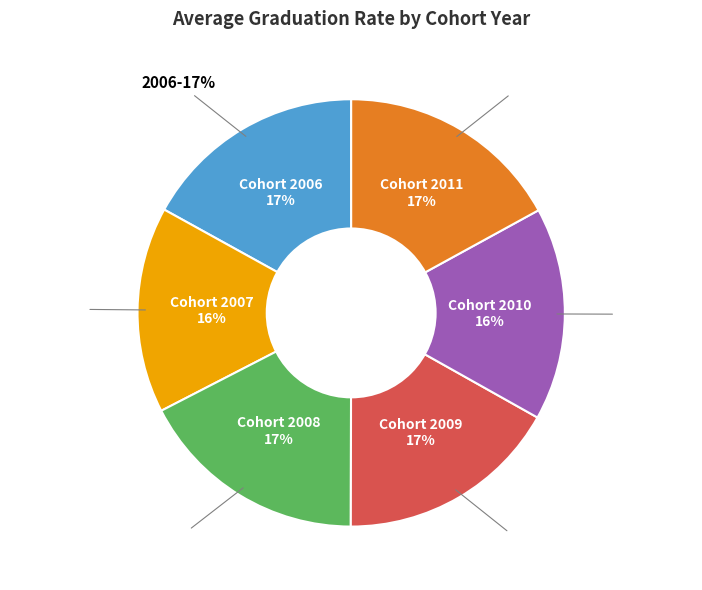

Count the number of slices in the pie.

6